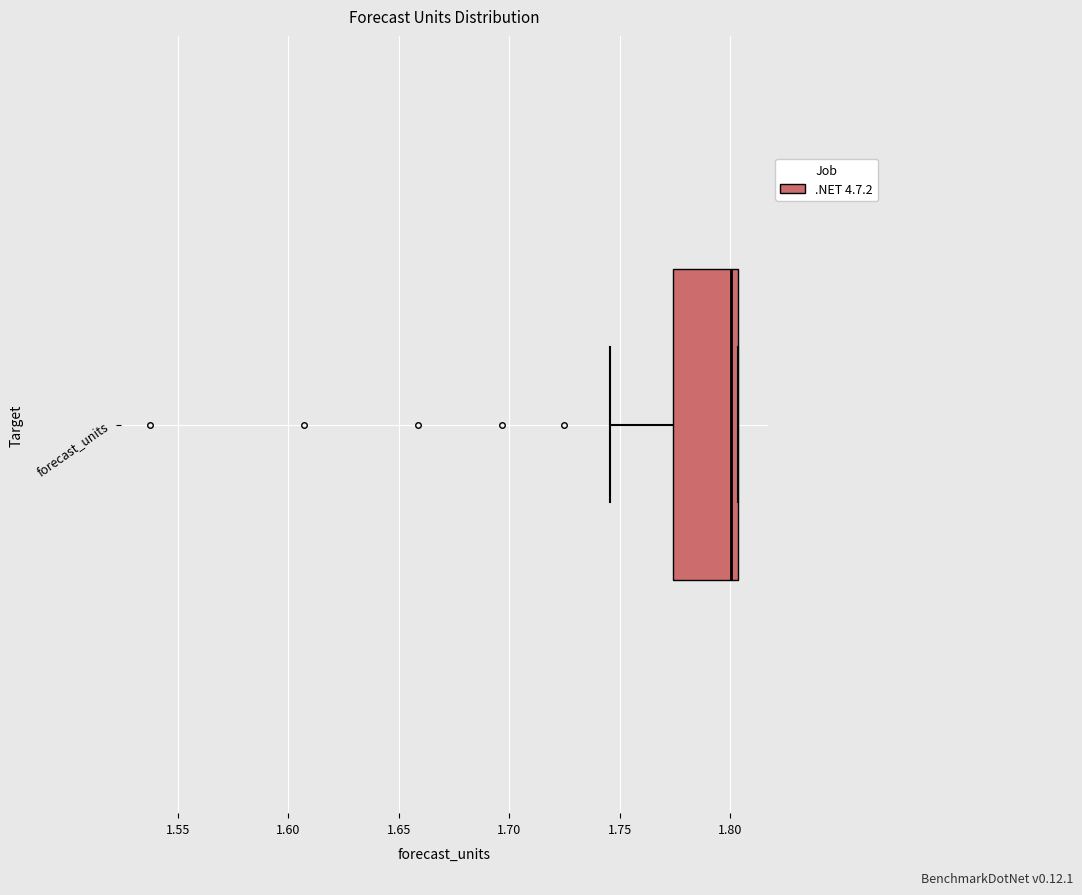

Where does the median line of the box for forecast_units sit on the x-axis? The values are not printed on the chart, so give them approximately, as read against the axis.

1.800